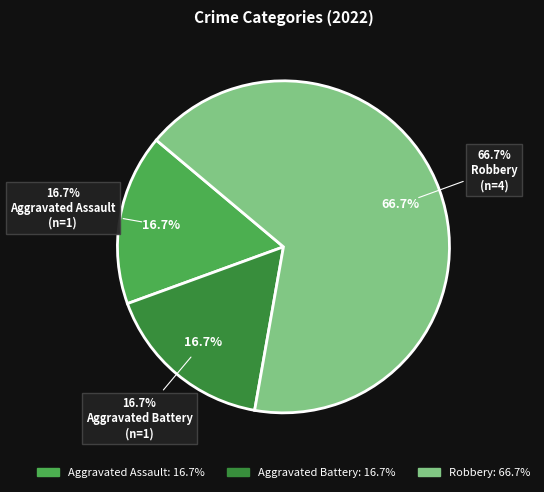

Count the number of slices in the pie.

3